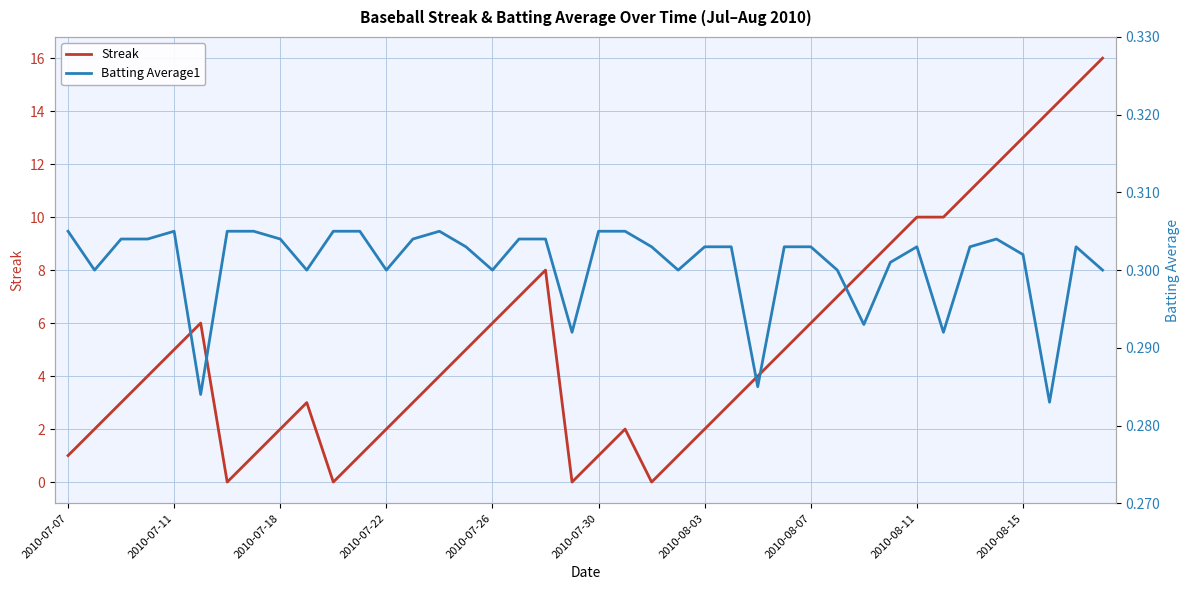

In Batting Average1, how many points are lower than both neighbors (excluding endpoints)?

11